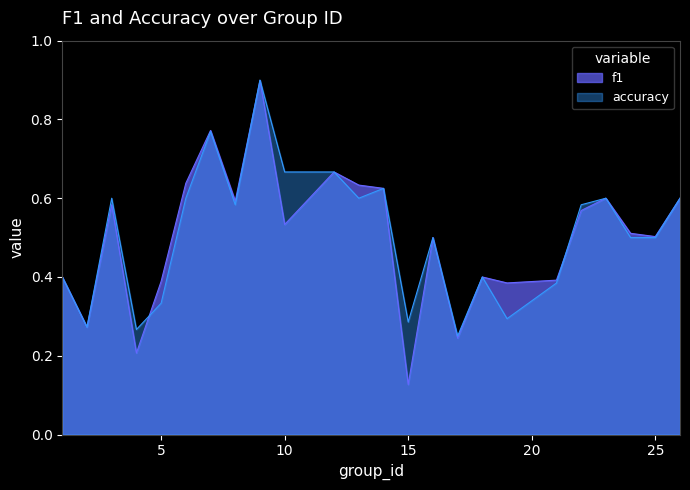

Which series has the largest range (max minus min)?

f1